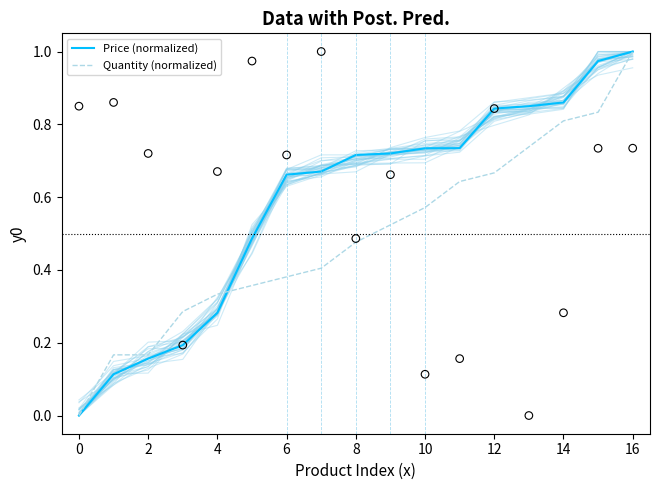

Which series reaches the maximum Y coordinate?

Price (normalized)